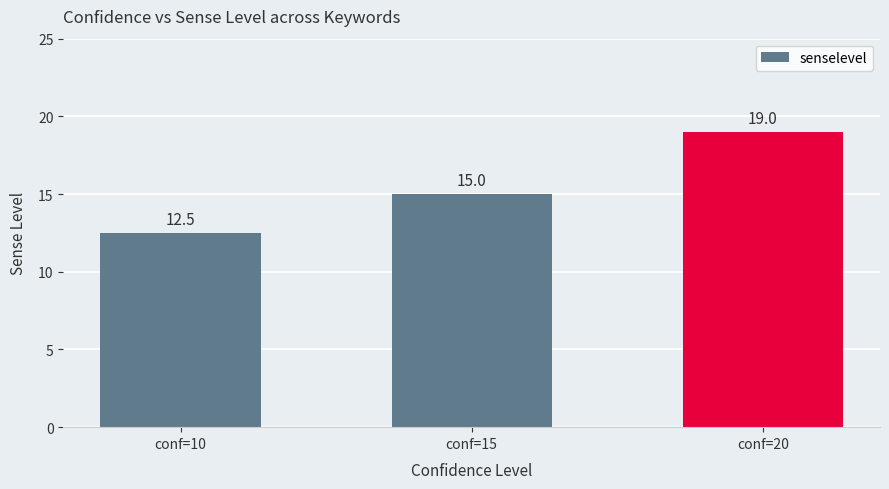

What is the sum of the values at conf=15 and conf=20?

34.0